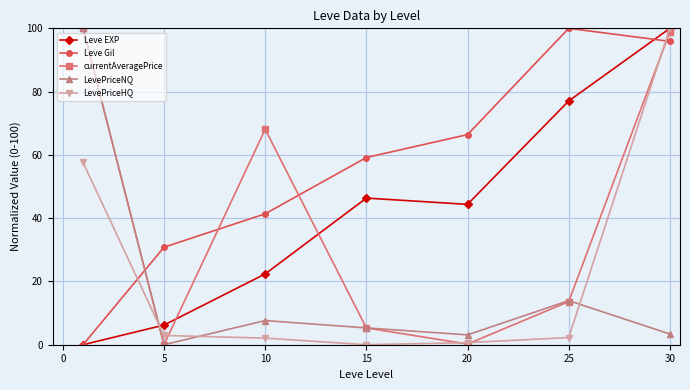

True or false: LevePriceNQ and Leve EXP intersect in this chart.

True